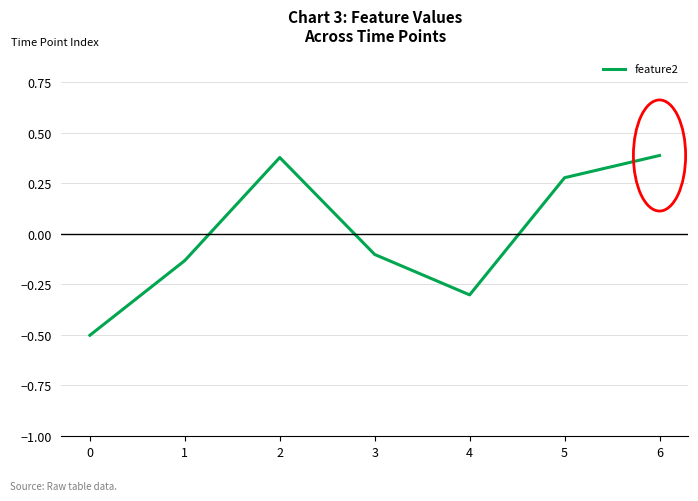

What is the smallest value displayed?

-0.5